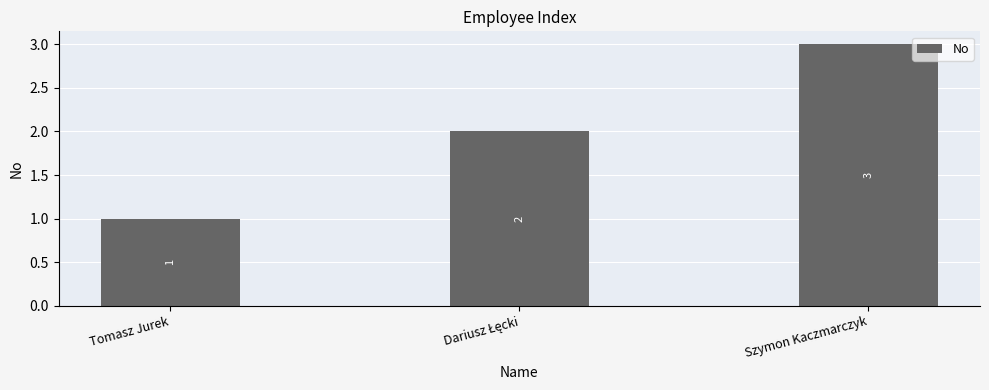

Which category has the highest value across all series?

Szymon Kaczmarczyk